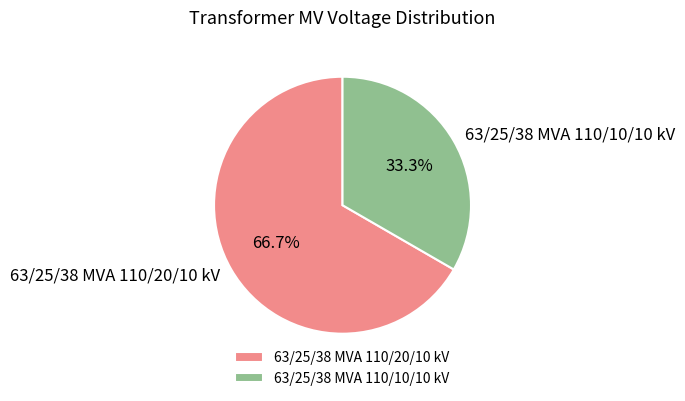

To the nearest percent, what is the difference between the 63/25/38 MVA 110/10/10 kV and 63/25/38 MVA 110/20/10 kV slice percentages?

33%